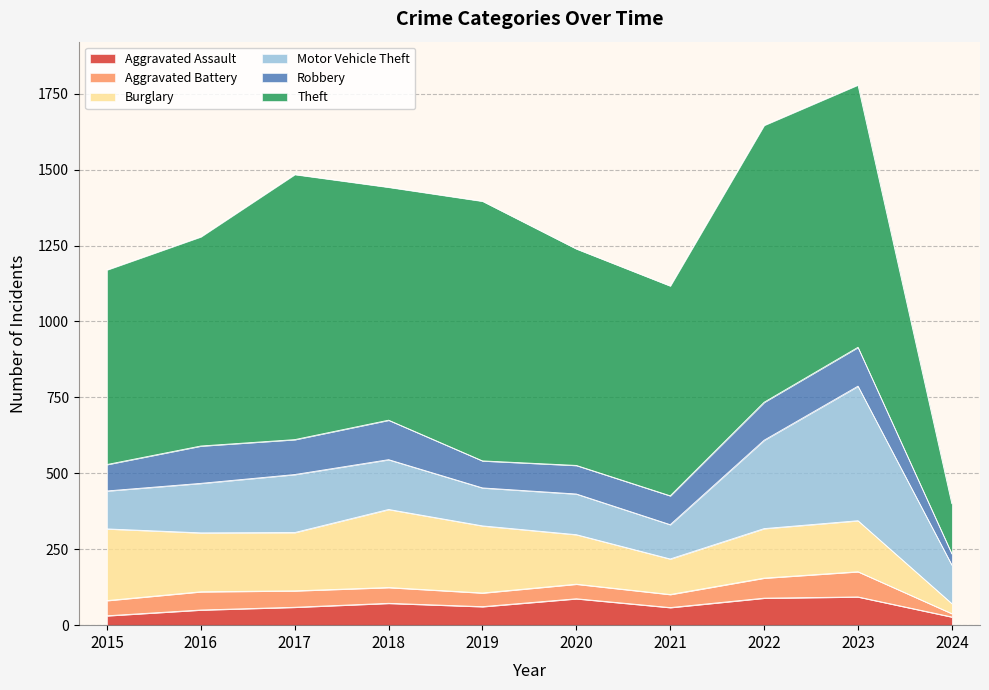

Reading left to right, extract all data points from this chart.

Aggravated Assault: 31	50	59	72	61	87	58	89	93	27
Aggravated Battery: 50	60	54	52	45	48	43	66	83	11
Burglary: 236	194	192	257	221	163	117	163	168	33
Motor Vehicle Theft: 125	163	191	164	125	134	113	291	443	127
Robbery: 87	123	115	130	89	94	95	125	128	37
Theft: 641	689	873	767	855	713	691	912	864	165